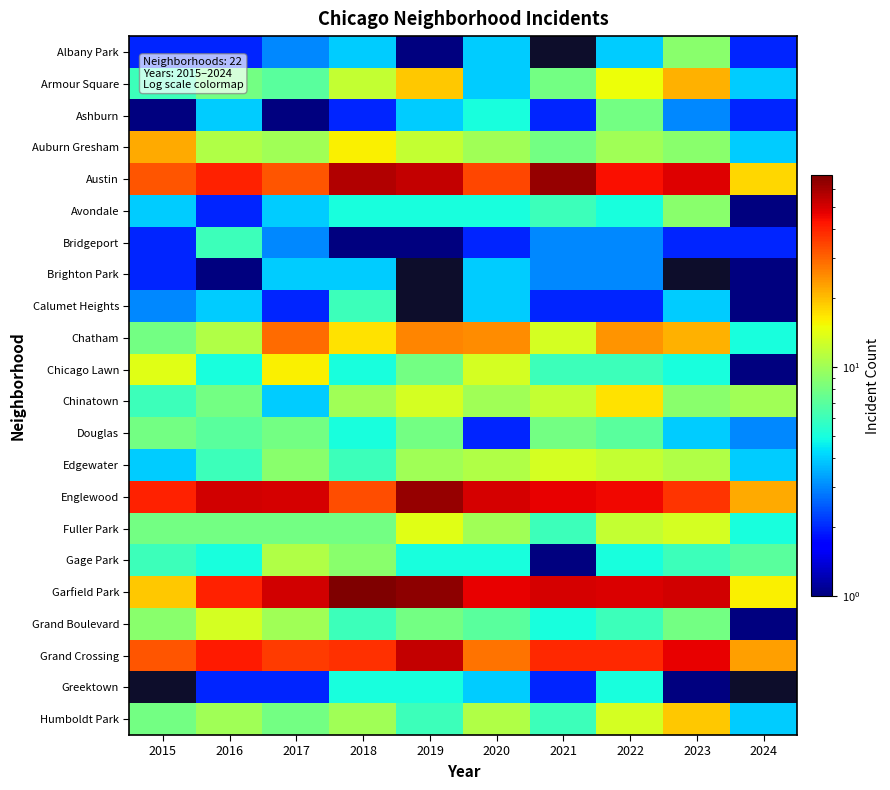

Between 2021 and 2015, which is larger?

2015